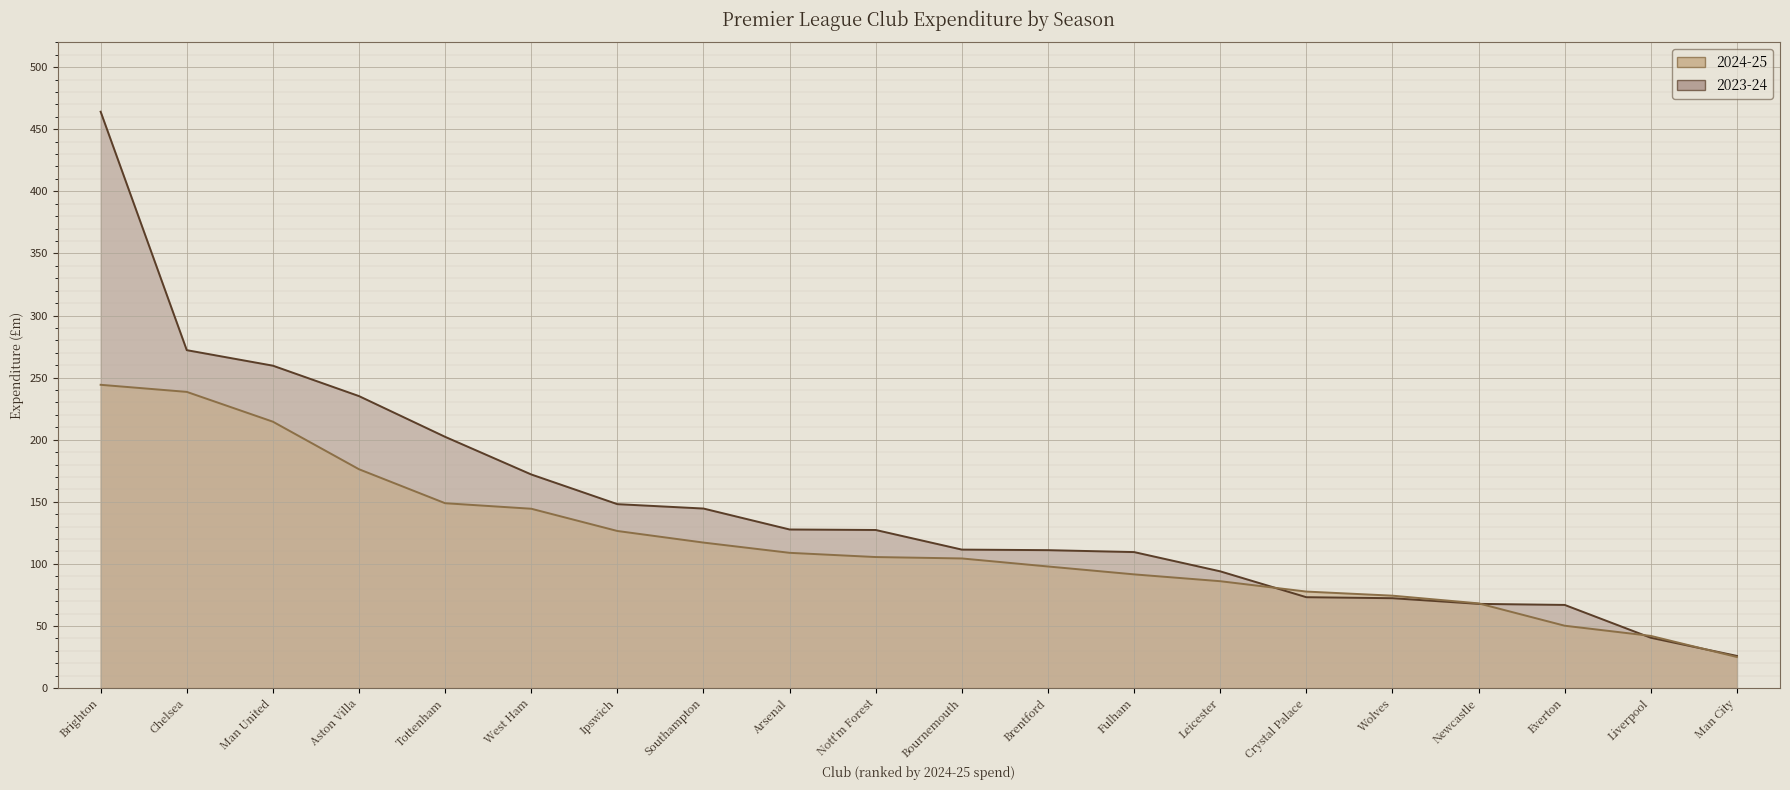

How many distinct data groups are displayed?

2